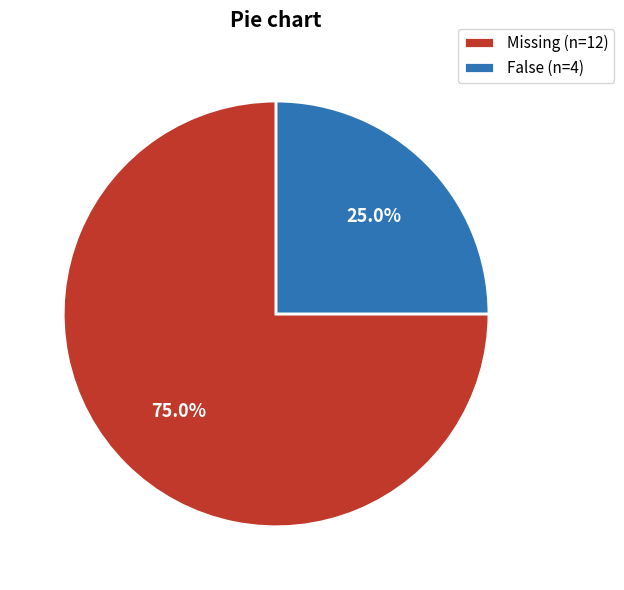

How many slices are in this pie chart?

2